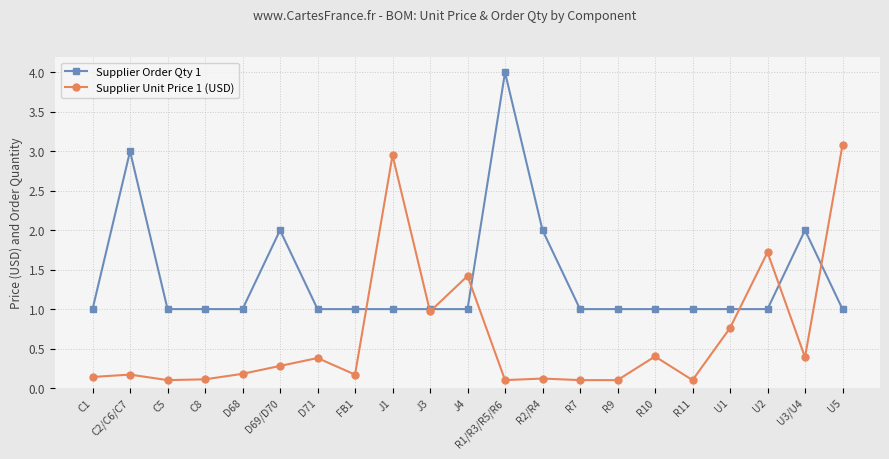

Does the chart display data point markers on the line(s)?

Yes